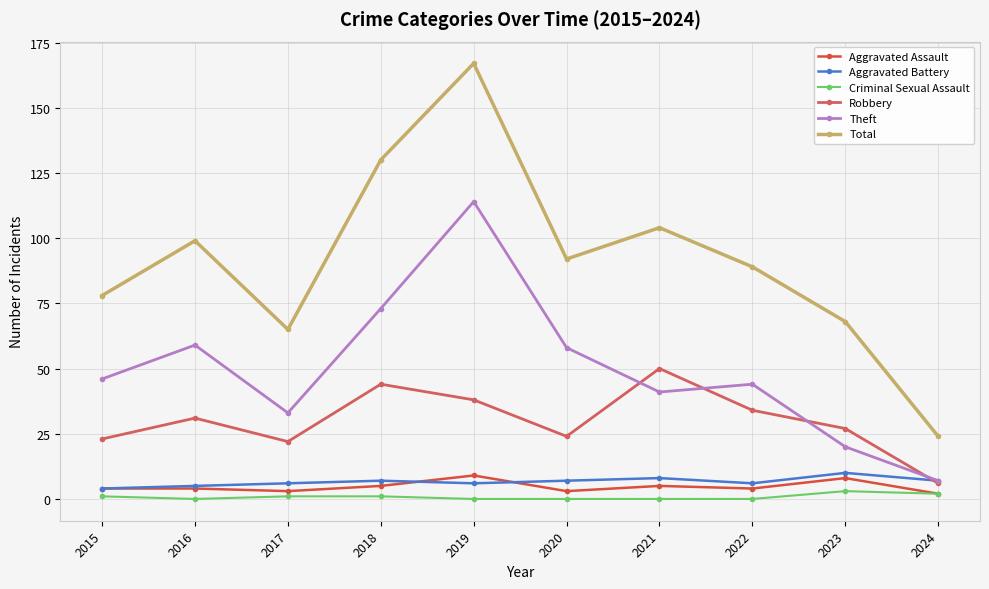

What is the value of the Robbery point at the 4th from the left?

44